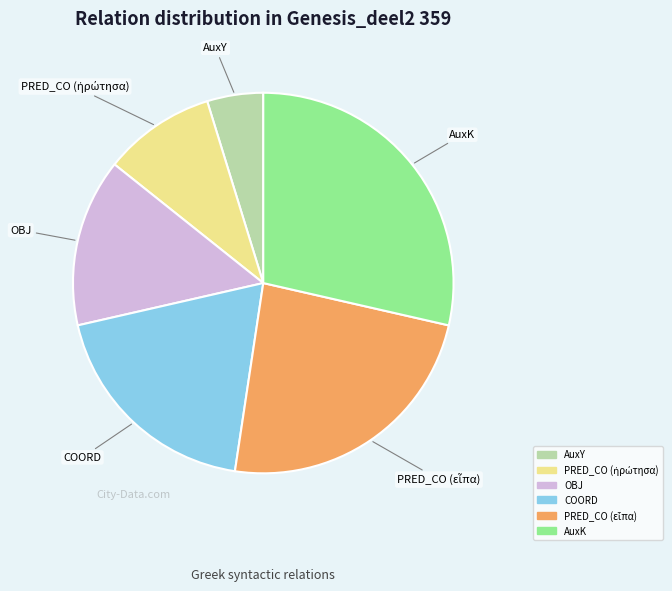

The AuxK slice represents 37% of the pie. True or false?

False